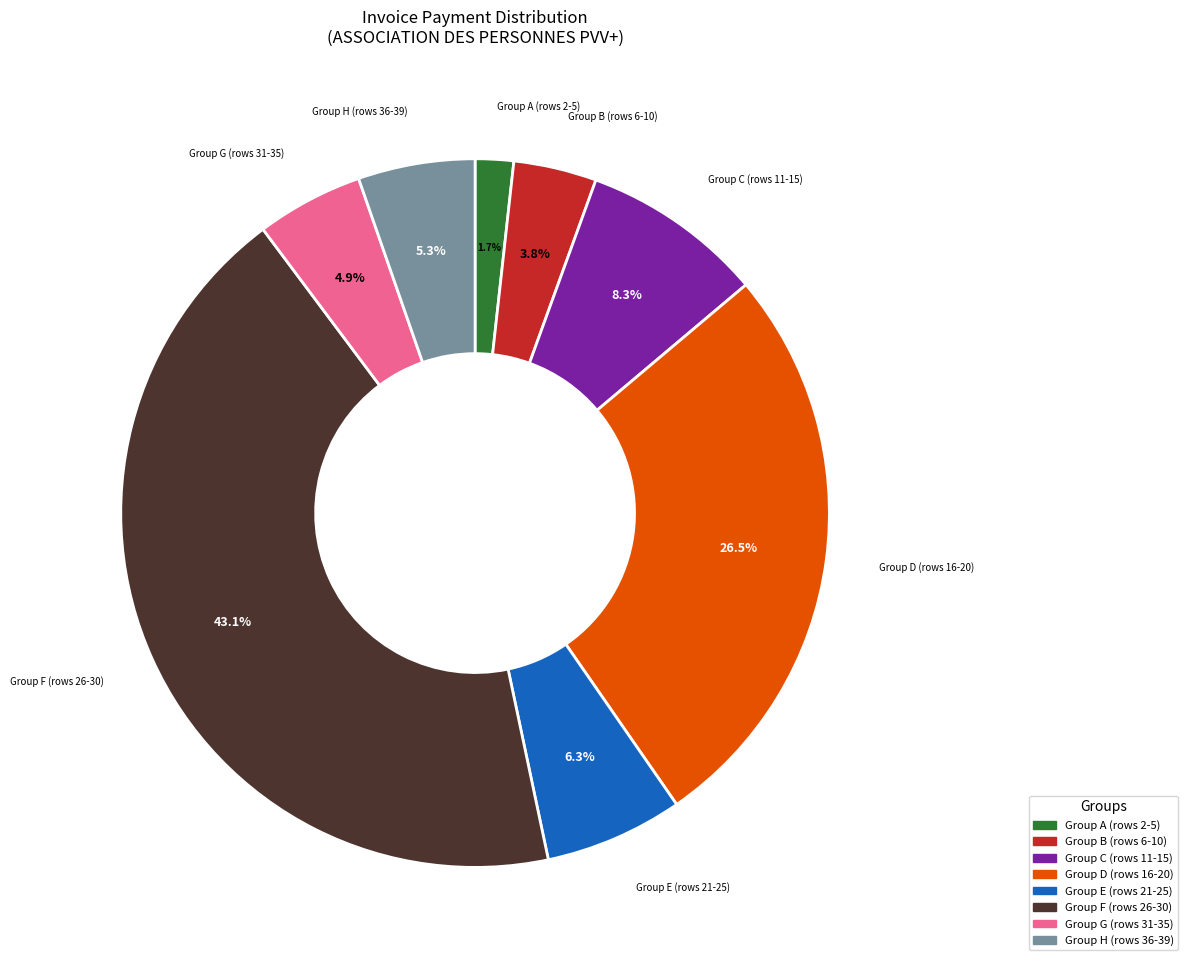

What is the smallest slice in the pie chart?

Group A (rows 2-5)